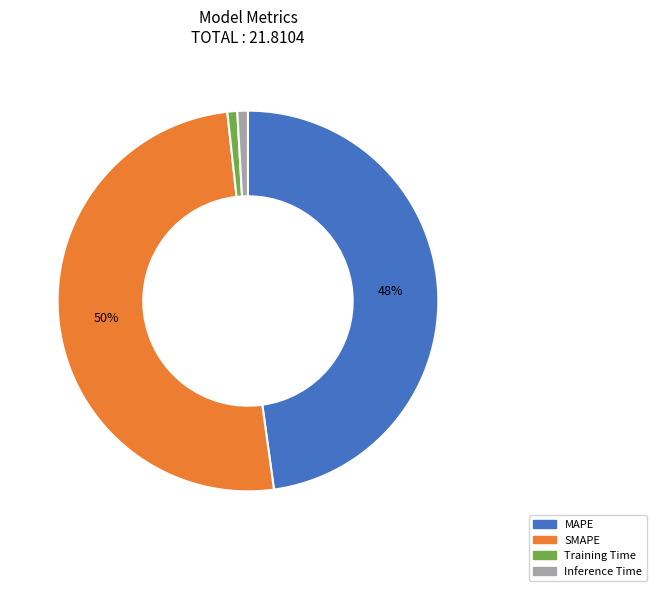

Which category accounts for the majority?

SMAPE